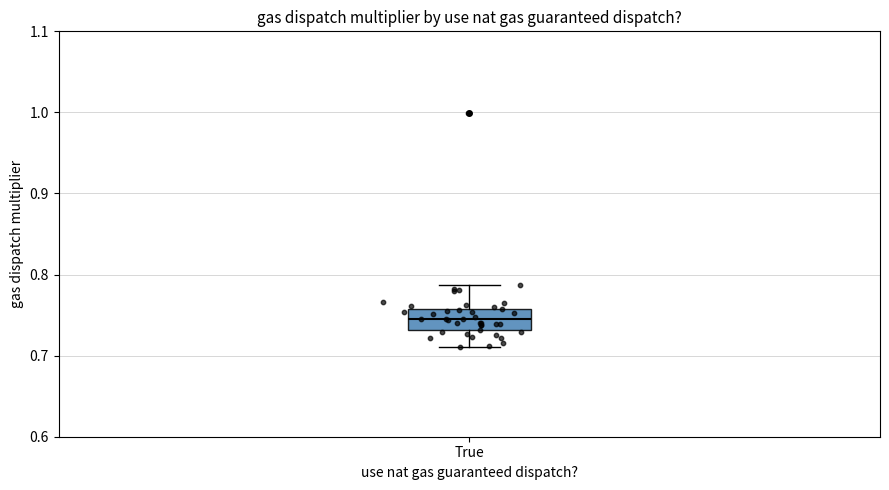

Where is the upper edge of the box for True on the y-axis? The values are not printed on the chart, so give them approximately, as read against the axis.

0.76